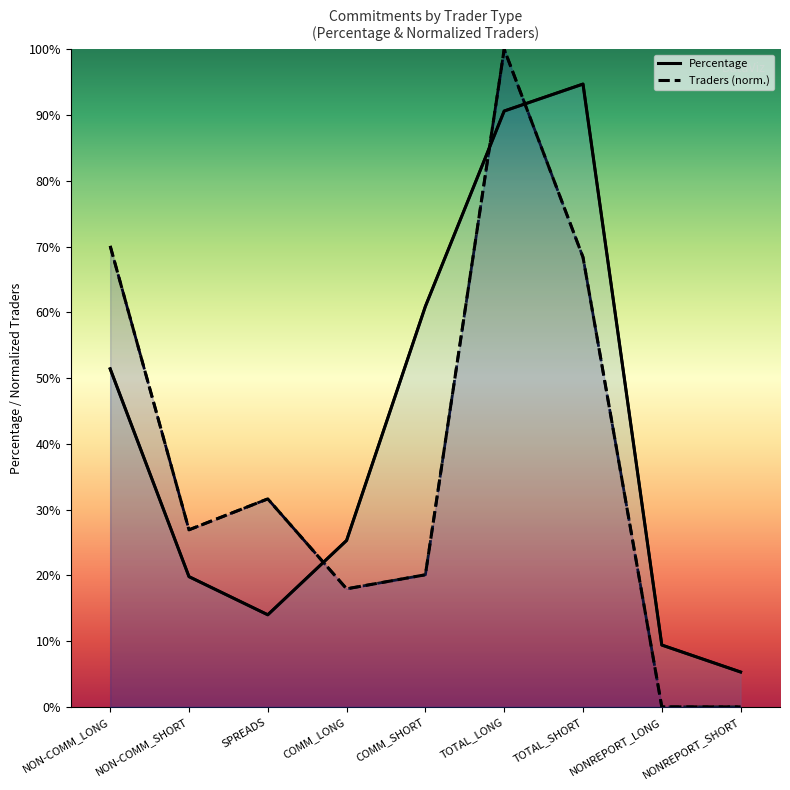

What are all the series names shown in the legend?

Percentage, Traders